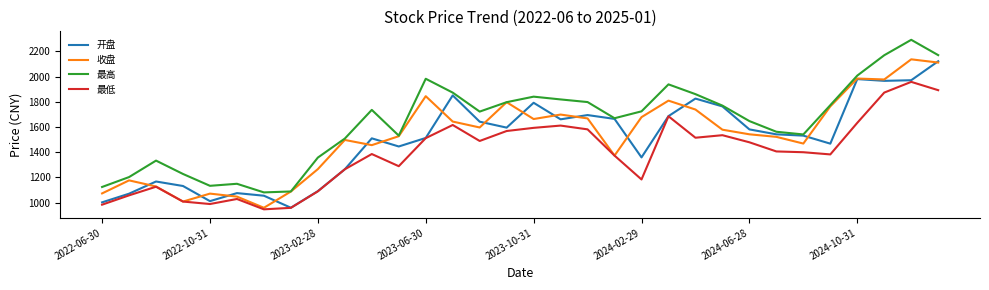

Which series has the largest total across all categories?

最高